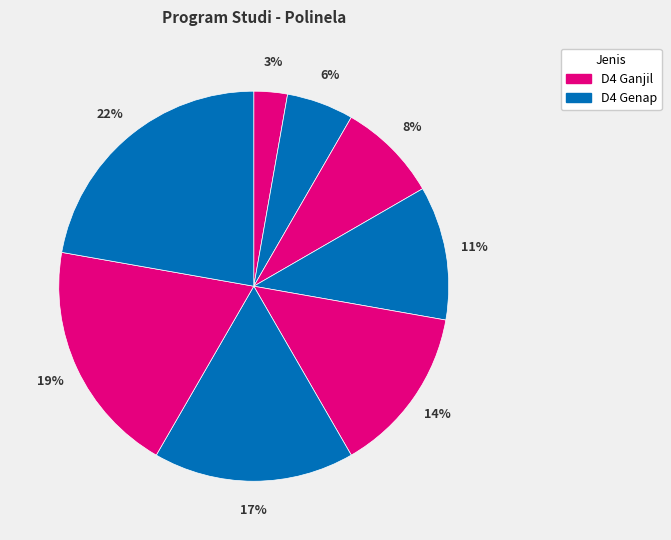

Count the number of slices in the pie.

8